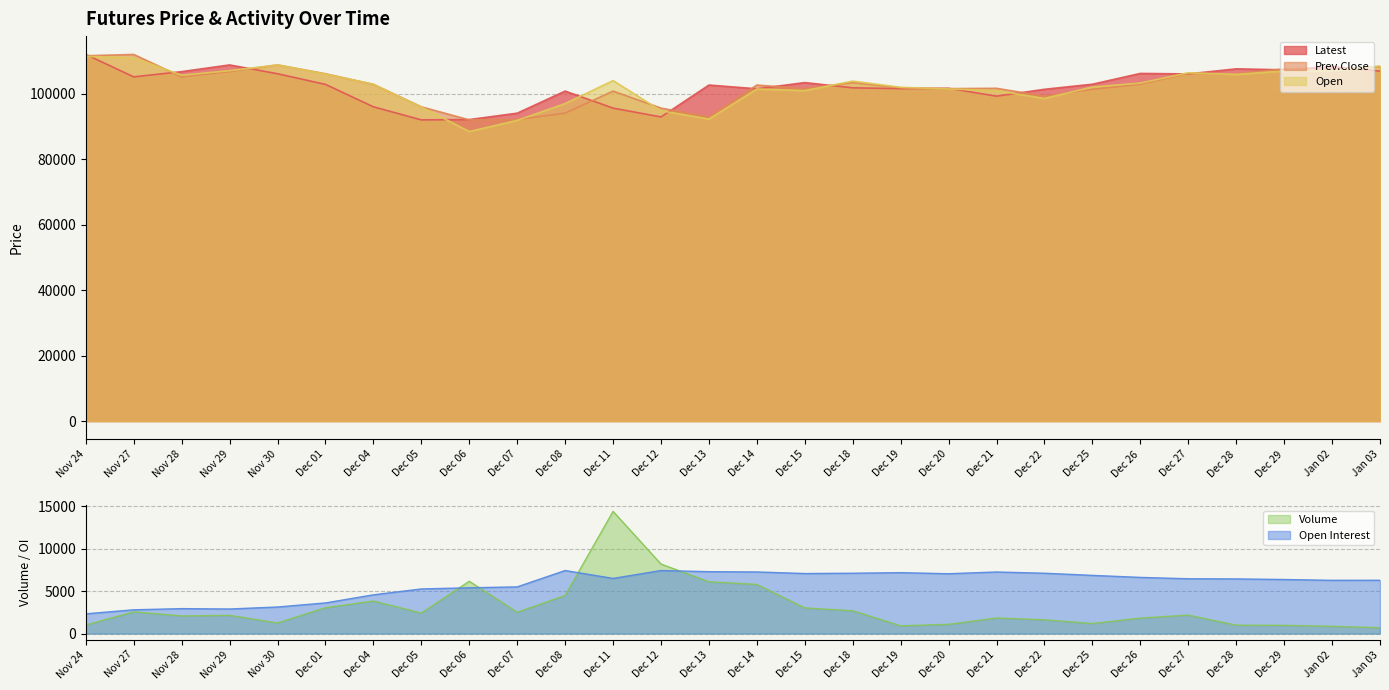

The Open Interest series shows 4562 at Dec 04. True or false?

True